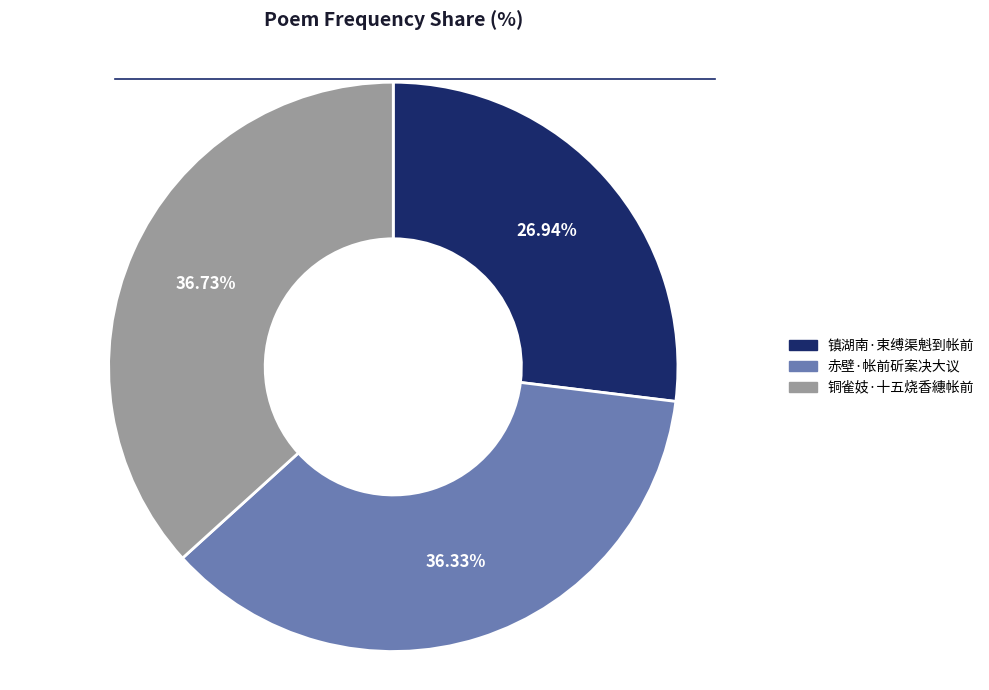

What is the ratio of the value at 镇湖南·束缚渠魁到帐前 to the value at 赤壁·帐前斫案决大议?

0.7